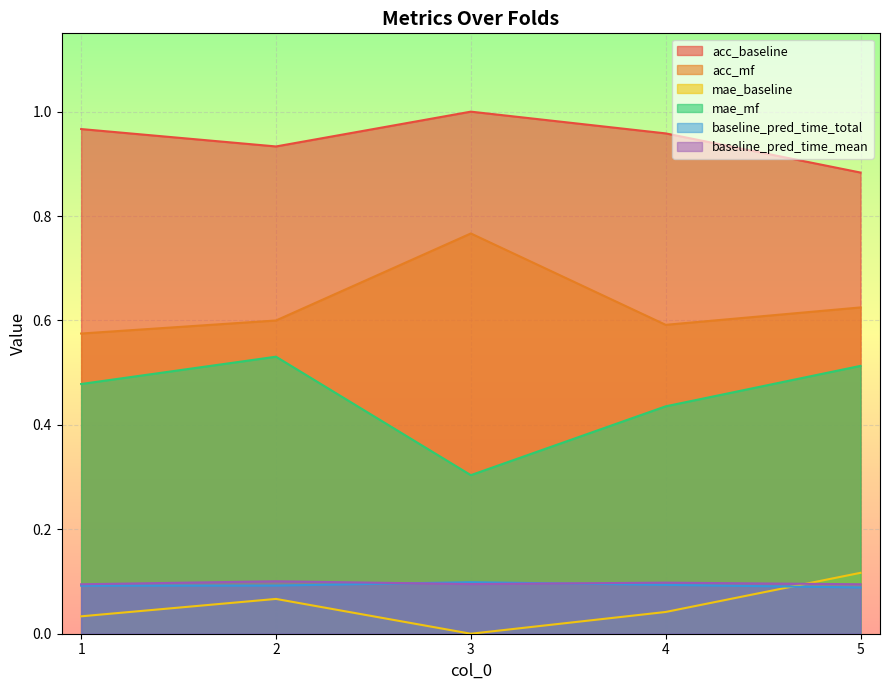

How many categories are shown in the chart?

5